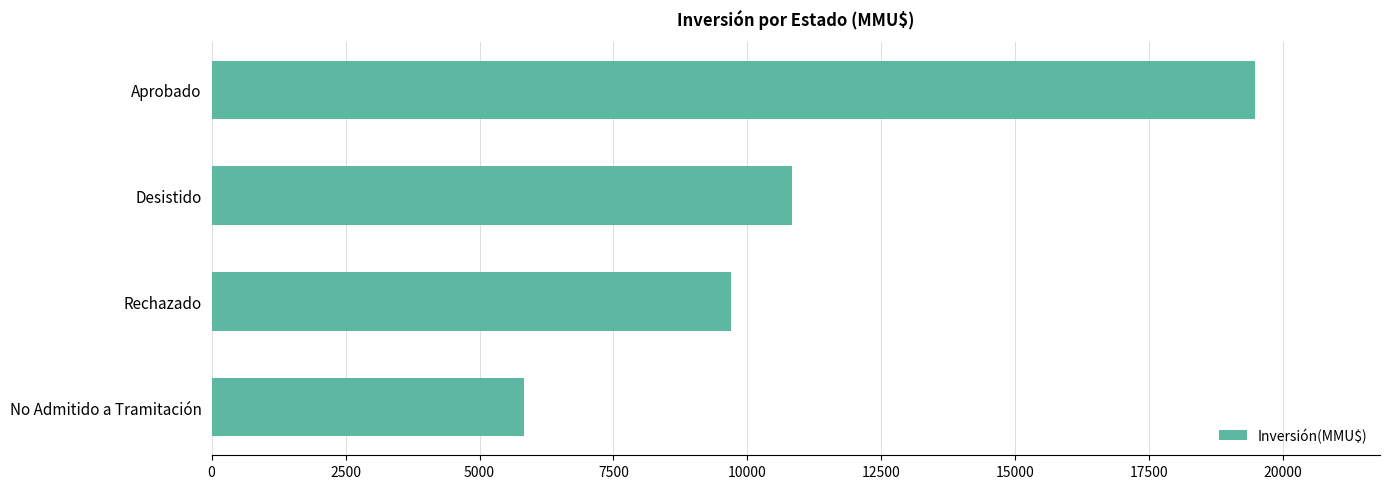

Rank the categories by value from lowest to highest.

No Admitido a Tramitación, Rechazado, Desistido, Aprobado